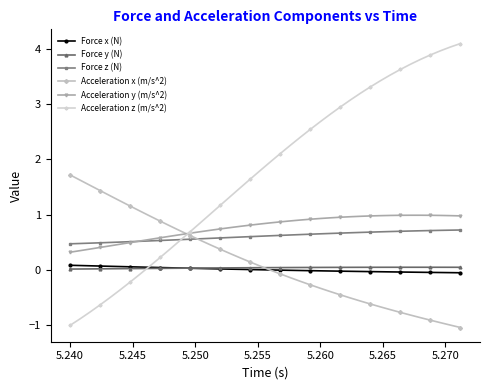

What is the value of the Acceleration x (m/s^2) point at the 7th from the left?

1.2